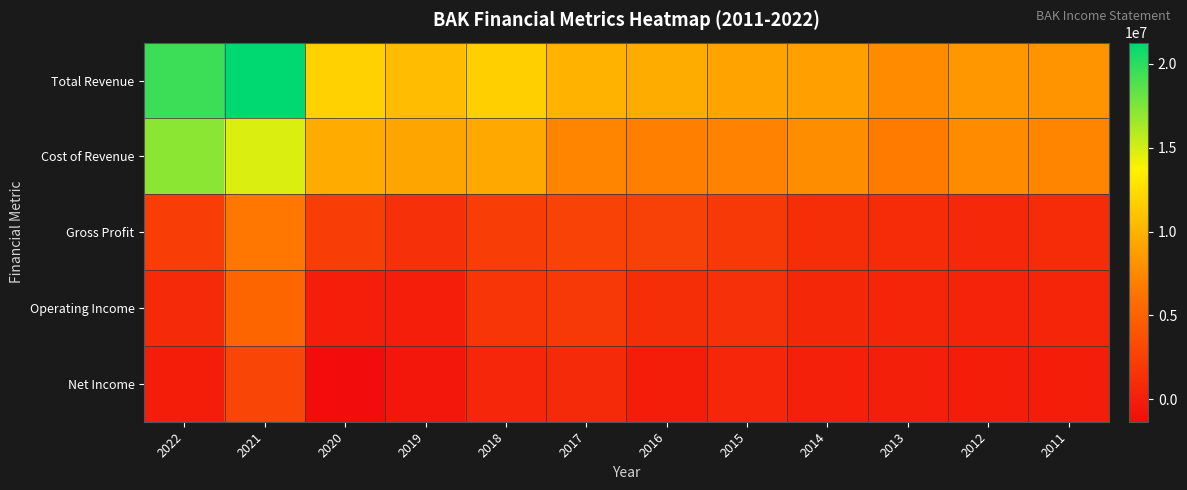

At which category does the chart reach its minimum across all series?

2020